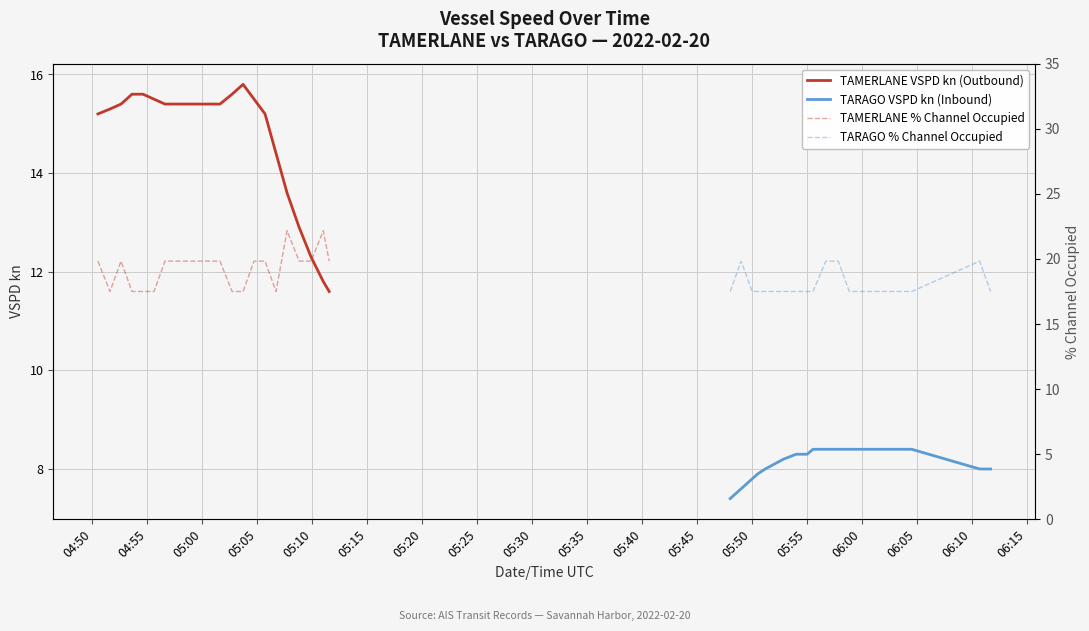

What is the highest value of the TAMERLANE VSPD kn (Outbound) series?

15.8